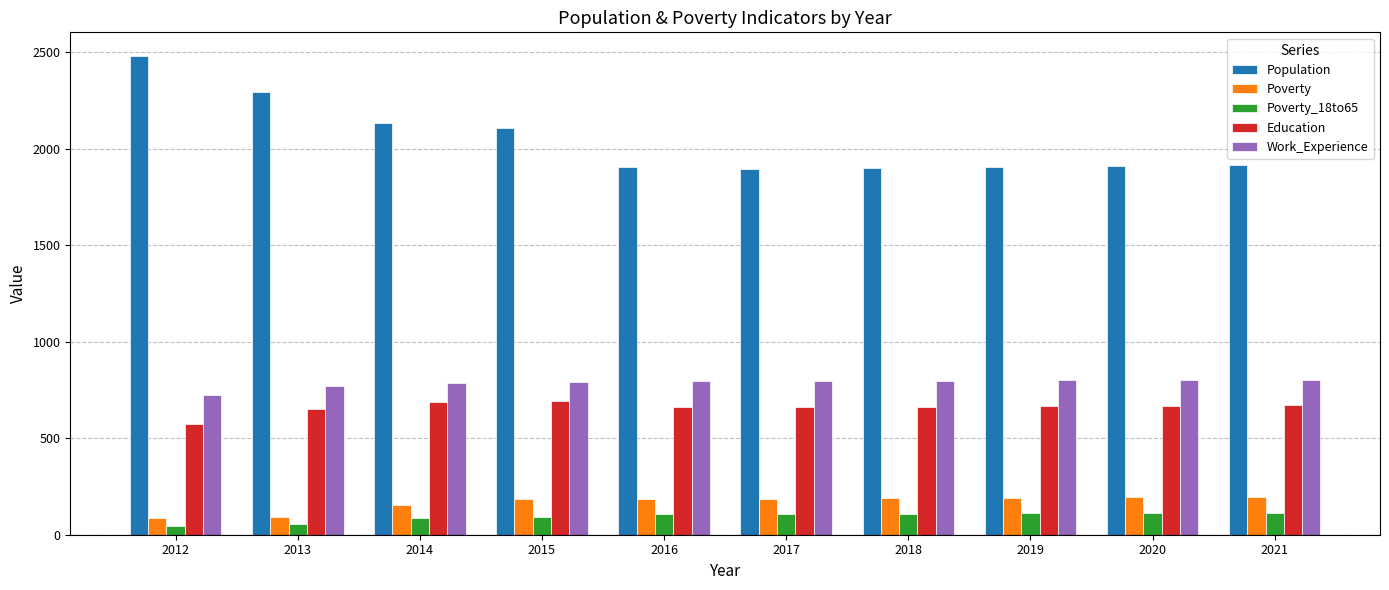

What is the total value across all series at 2017?

3646